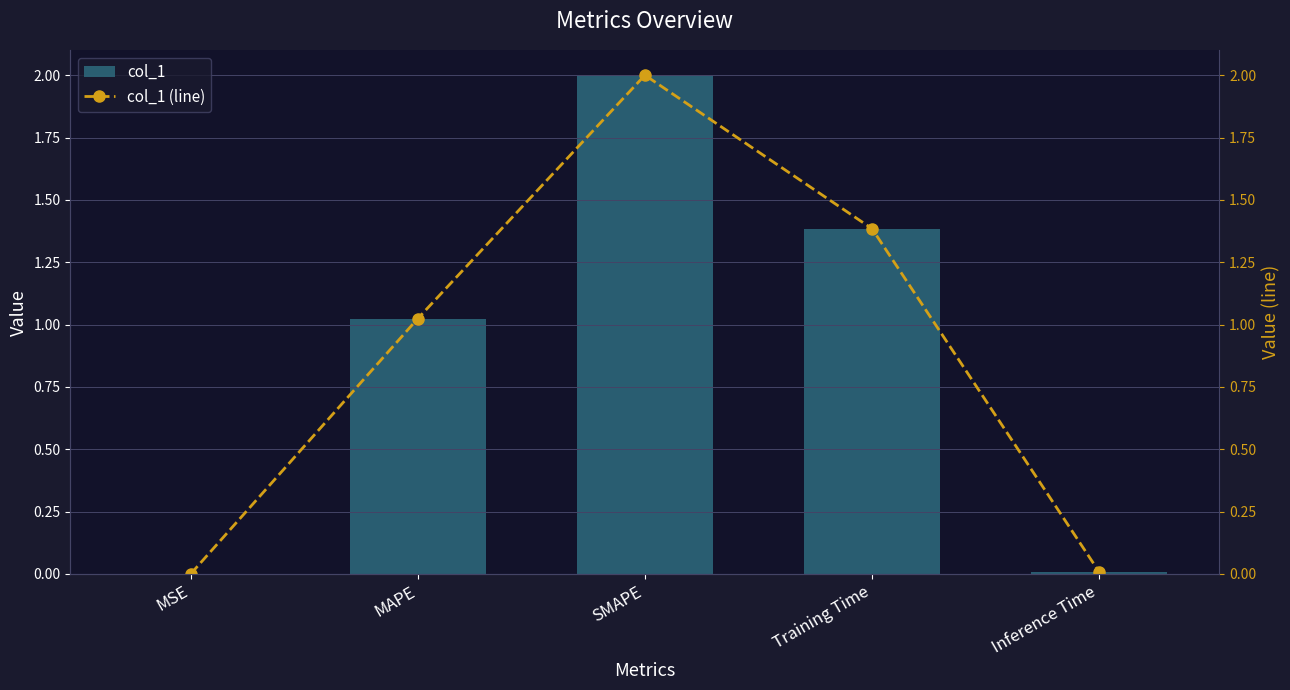

What are all the series names shown in the legend?

col_1, col_1 (line)